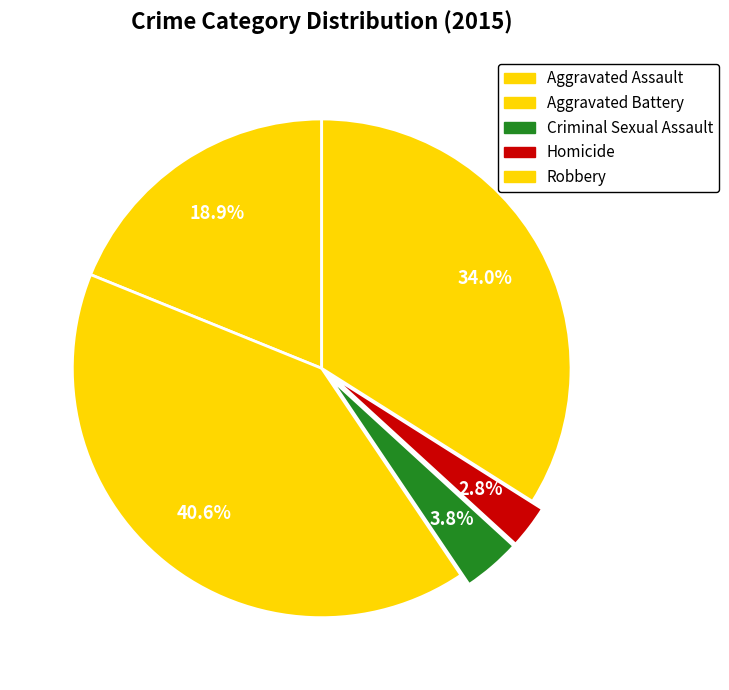

How many segments does this pie chart have?

5